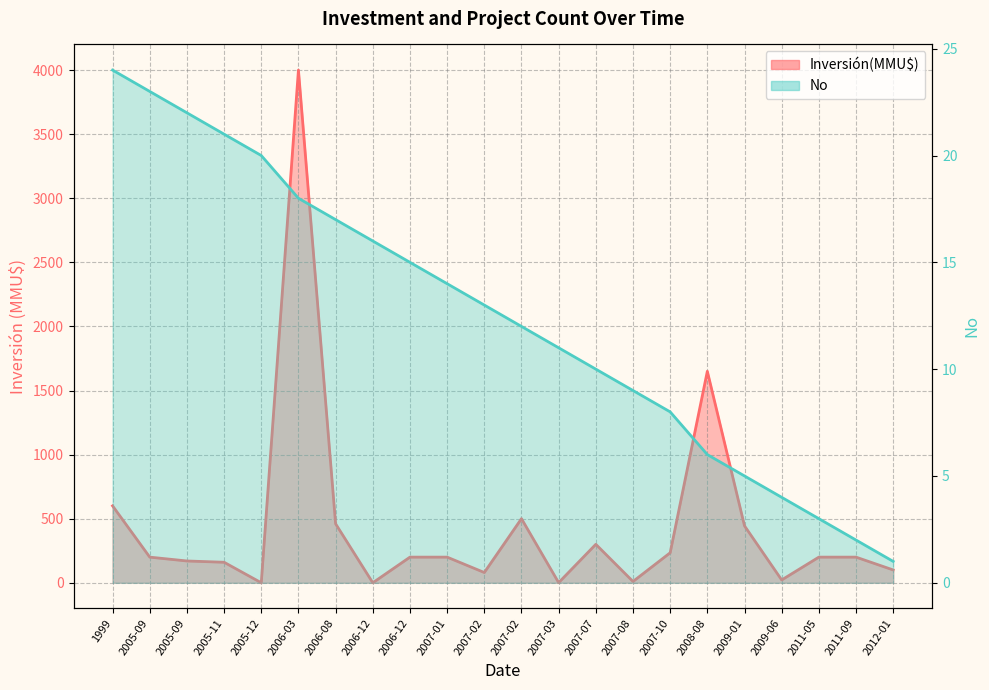

True or false: Inversión(MMU$) and No intersect in this chart.

True